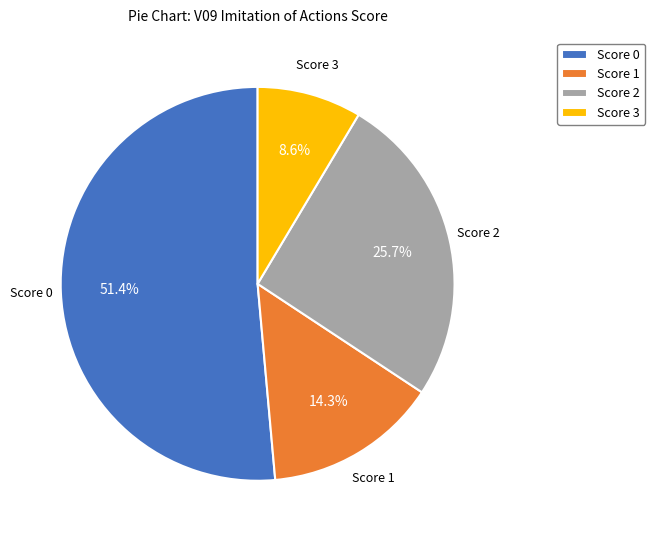

Which slice represents more than half of the pie?

Score 0